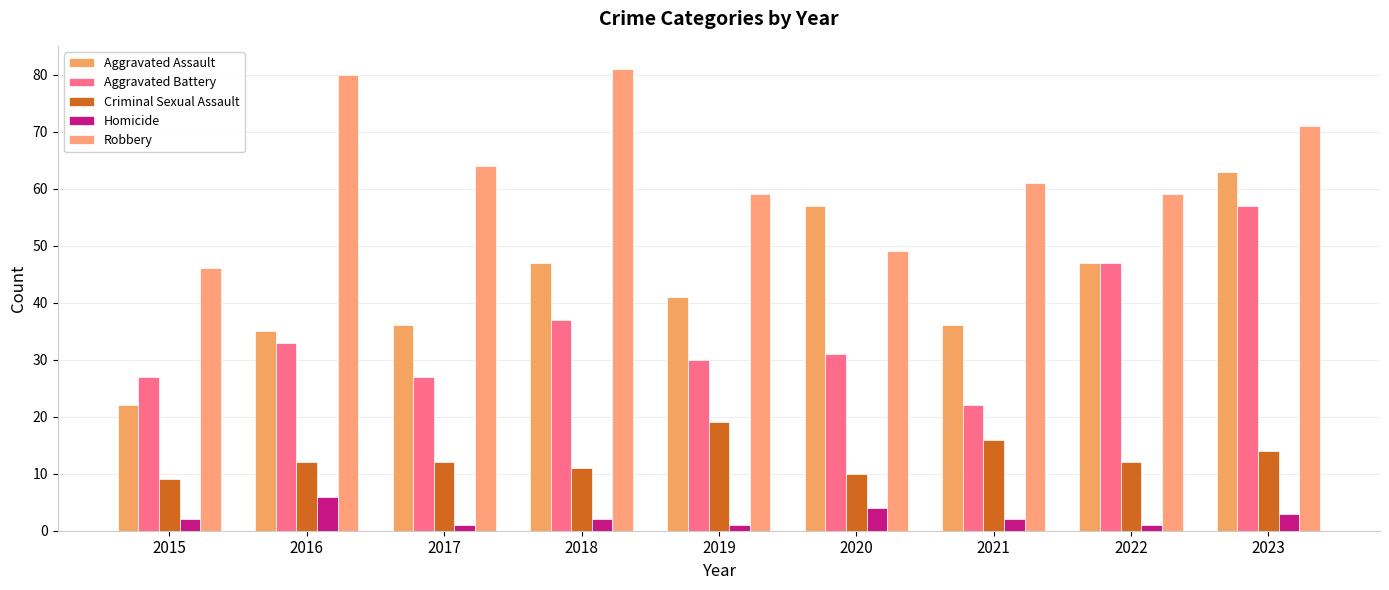

True or false: Robbery has a value of 144 at 2018.

False